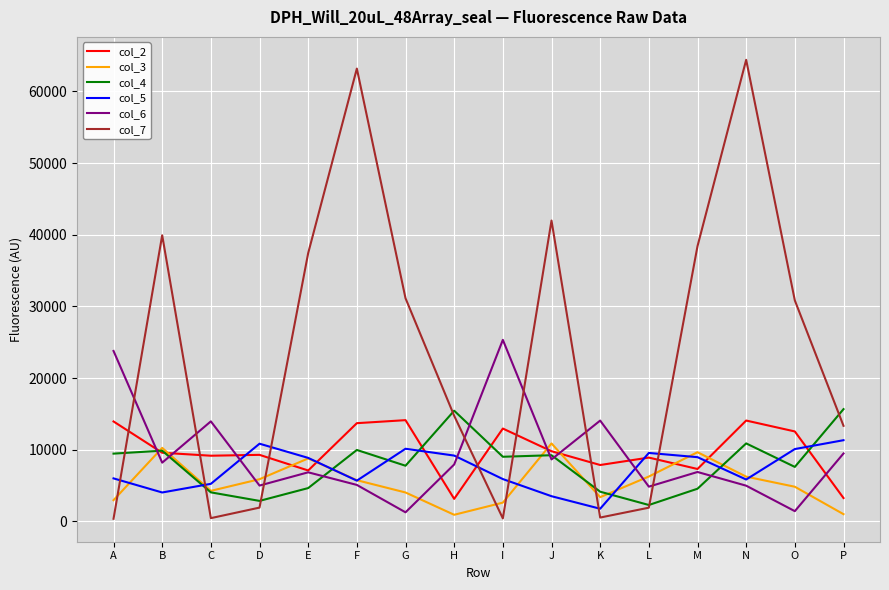

Which series has the largest total across all categories?

col_7